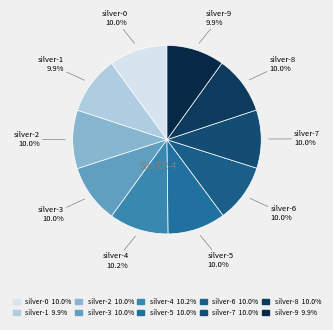

To the nearest percent, what is the combined percentage of silver-1 and silver-7?

20%